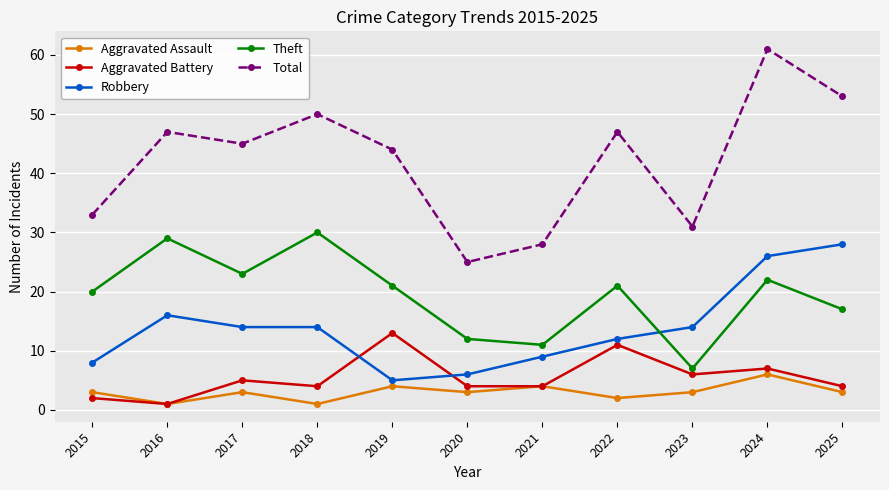

The value of Aggravated Battery at 2017 is 5. True or false?

True